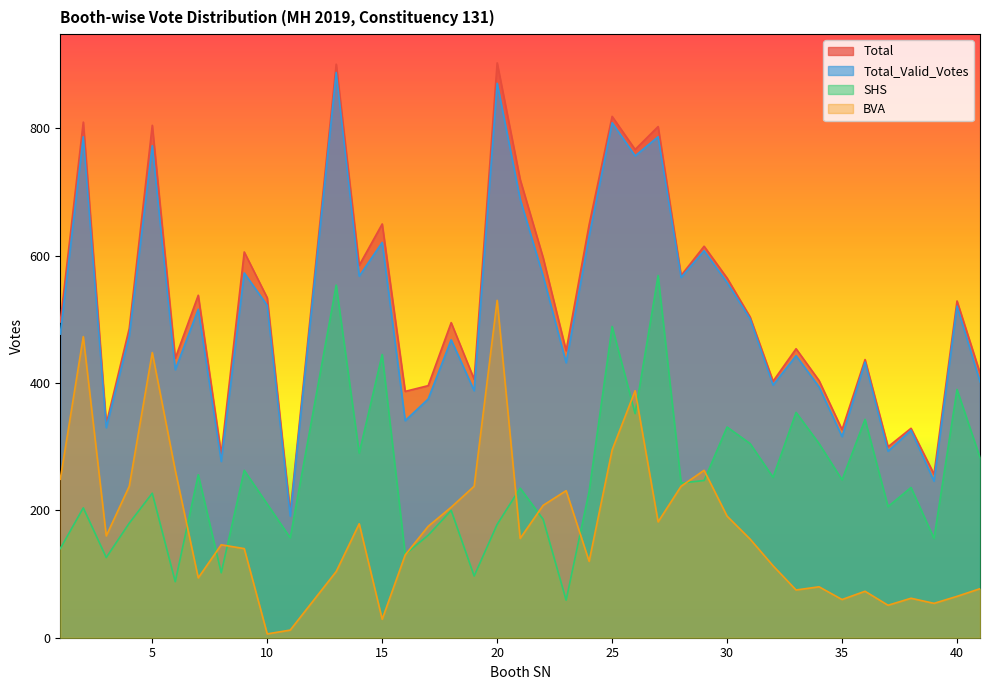

At 1, list the series in order from largest to smallest.

Total, Total_Valid_Votes, BVA, SHS